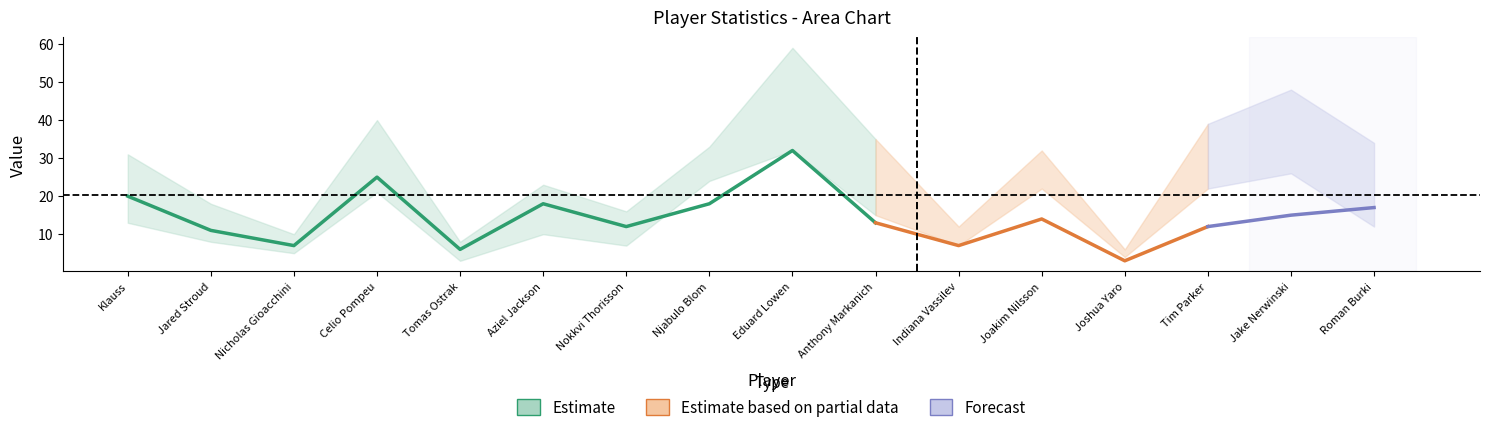

What is the difference between the maximum and minimum values in the Cmp series?

29